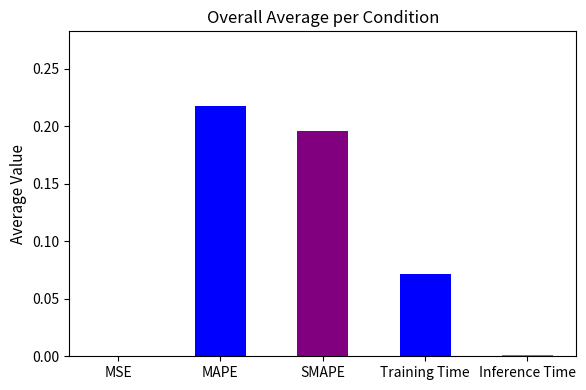

Rank the categories by value from highest to lowest.

MAPE, SMAPE, Training Time, Inference Time, MSE